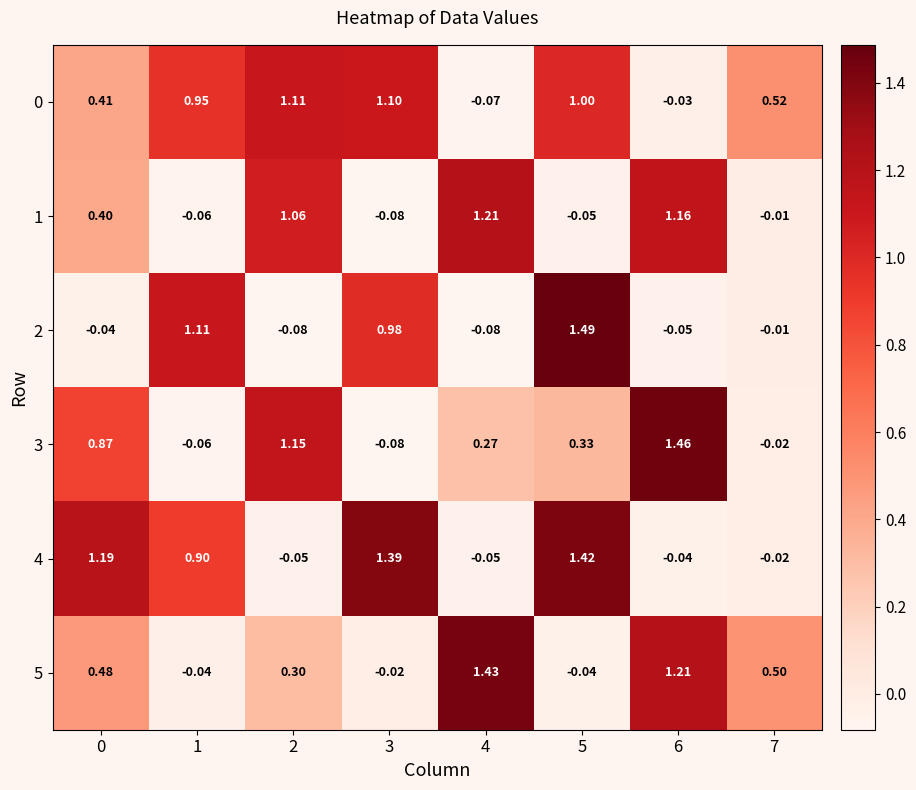

How many series are shown in this chart?

6